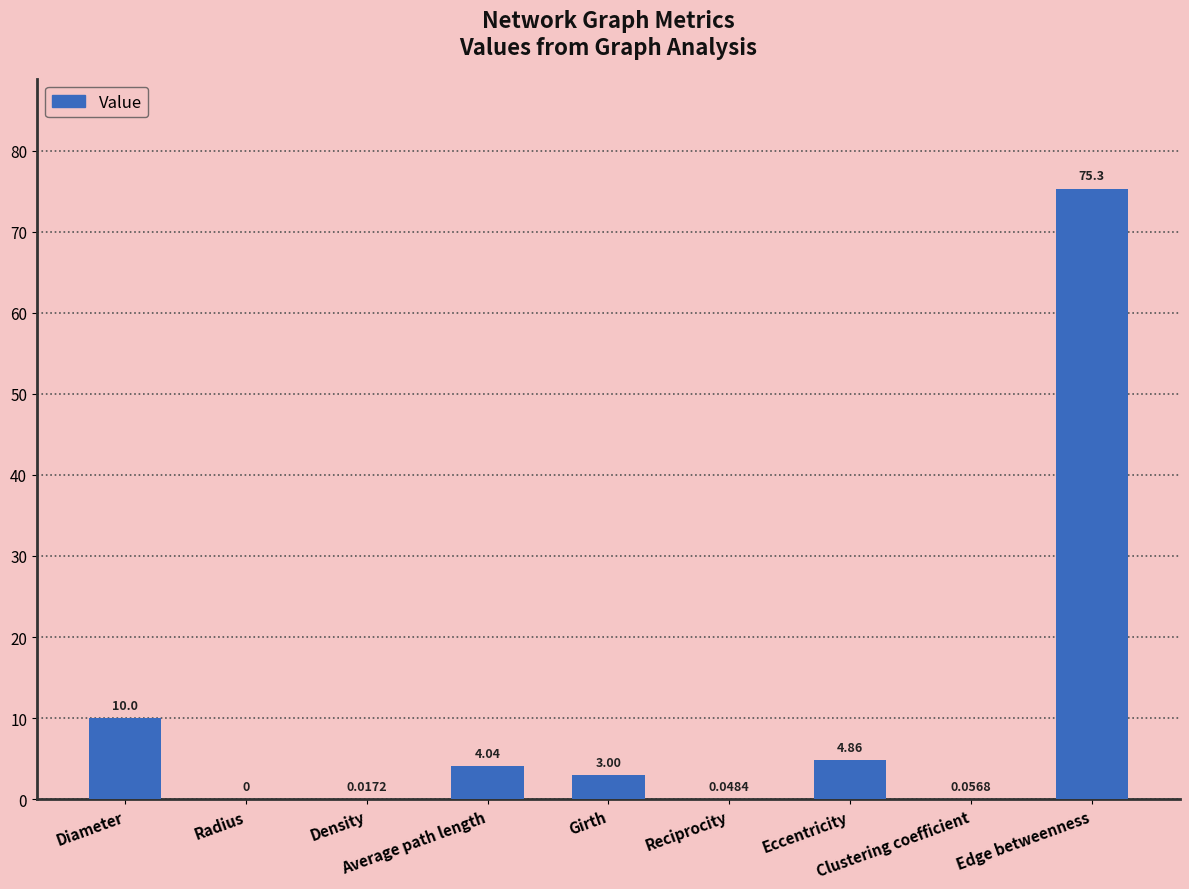

What is the sum of all values?

97.3